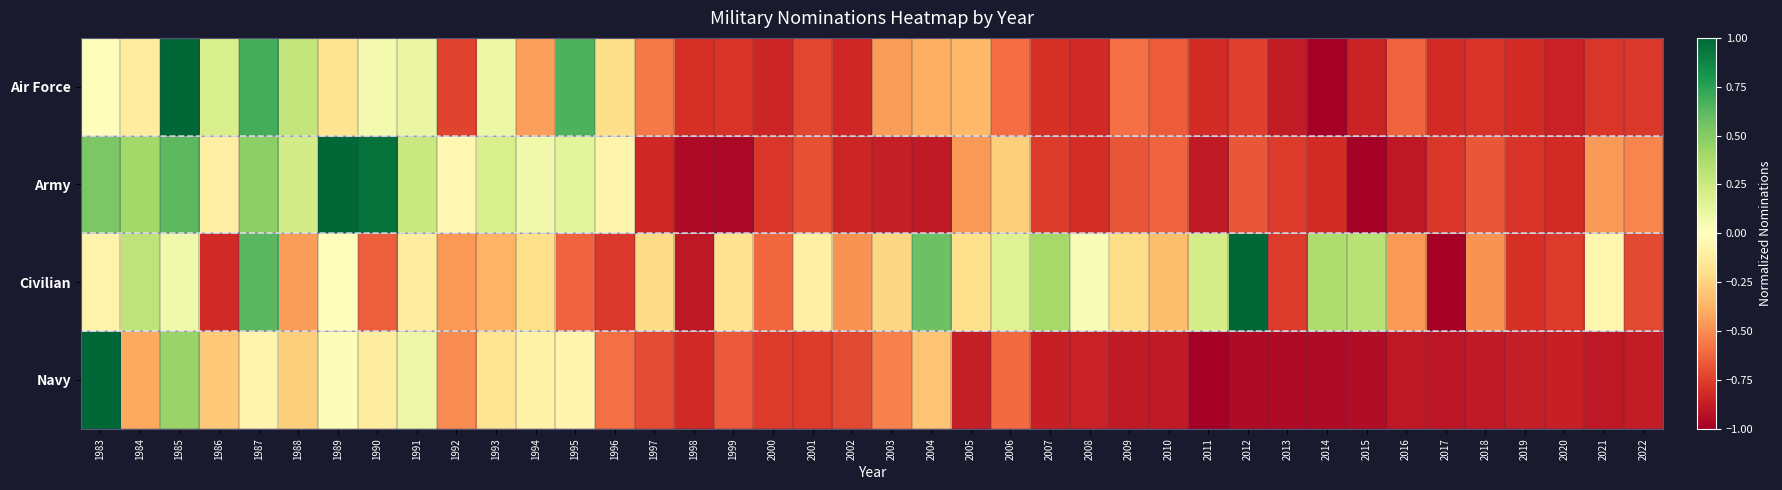

Which has a higher value, 1993 or 2022?

1993